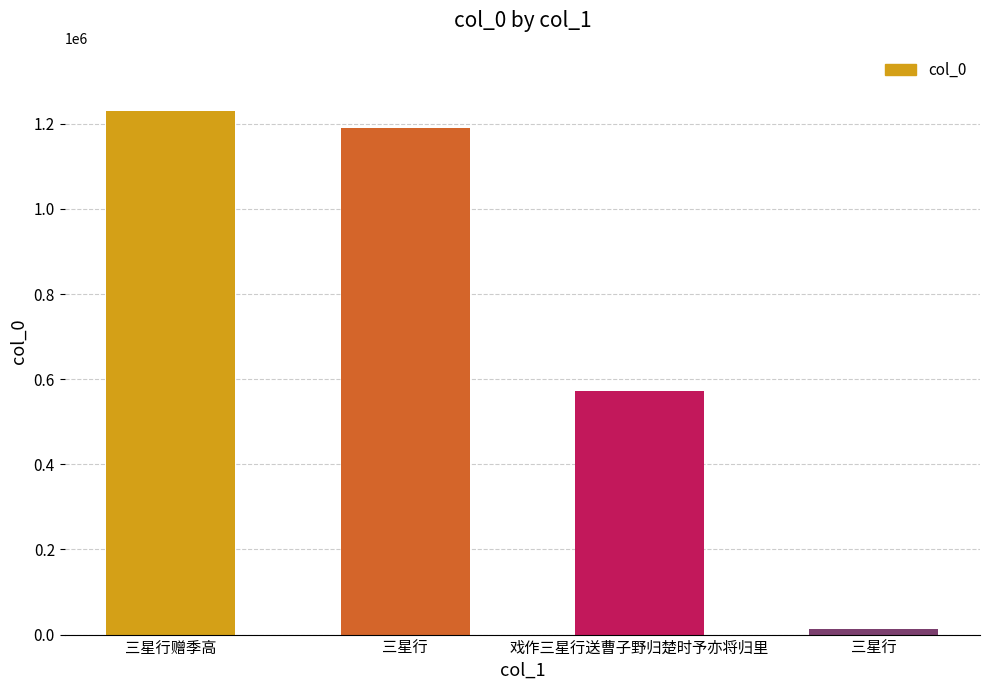

What is the sum of all values?

3007465